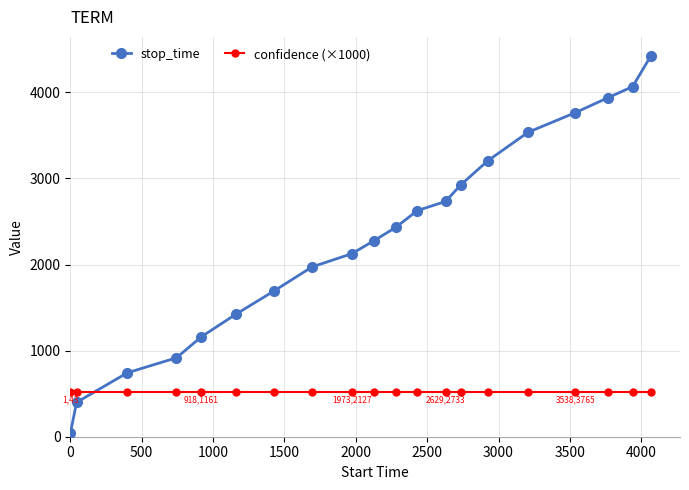

True or false: stop_time has more than 1 points higher than both neighbors.

False